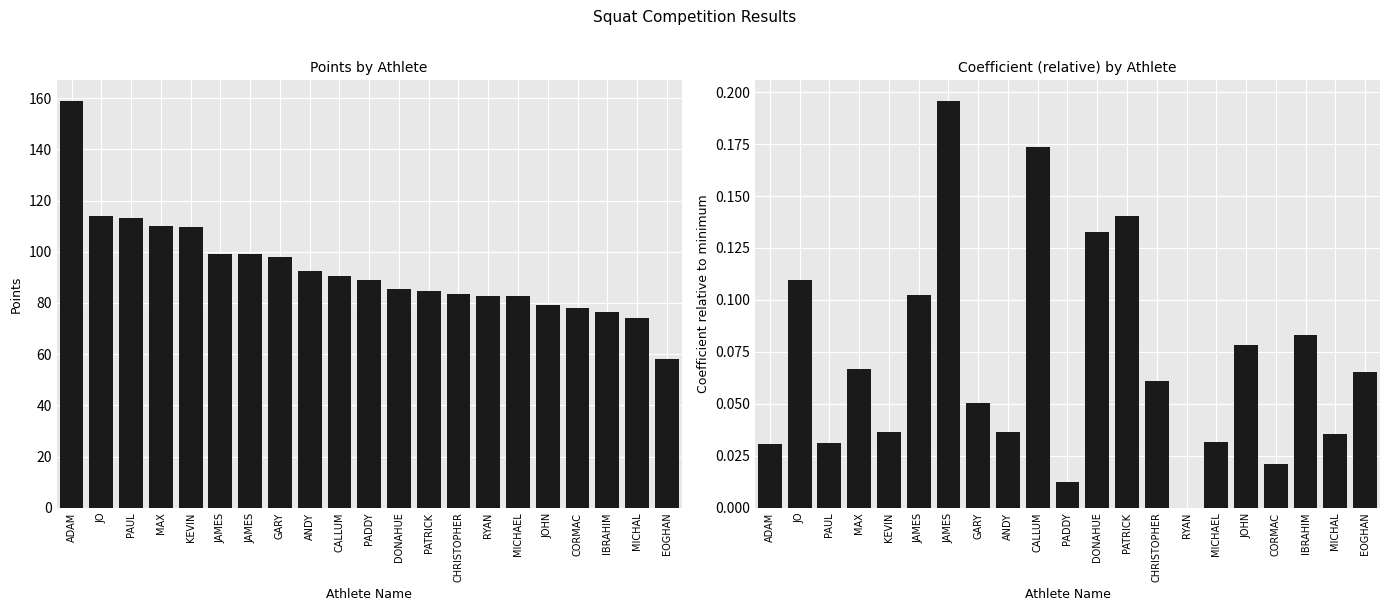

How many values in the Points series are below 88?

10